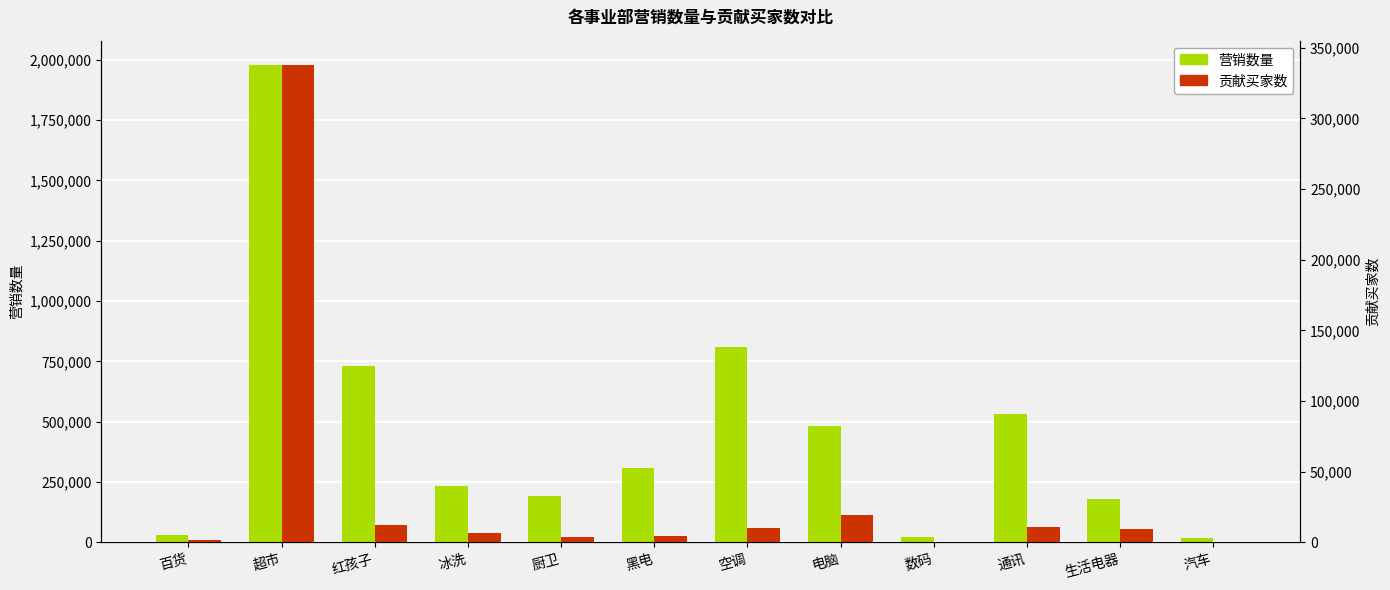

What is the label of the 3rd bar from the right?

通讯